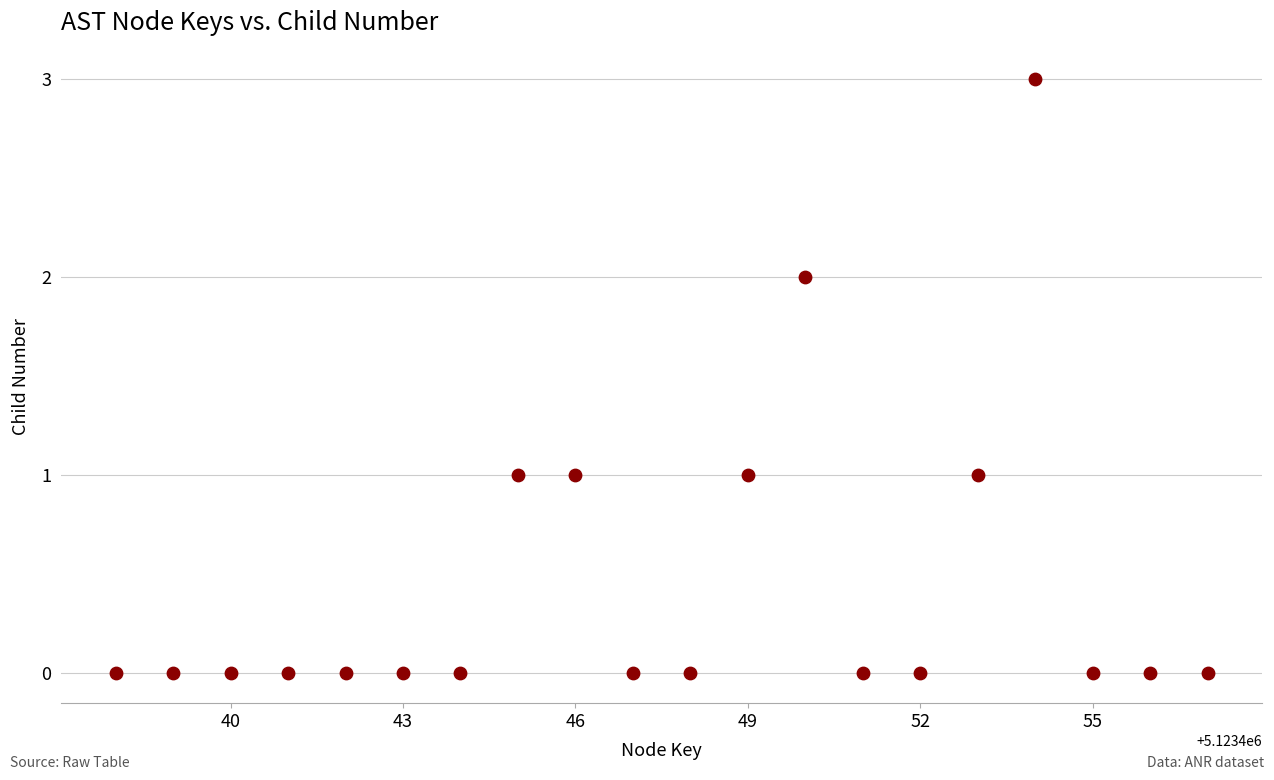

What is the range of Y values (max minus min)?

3